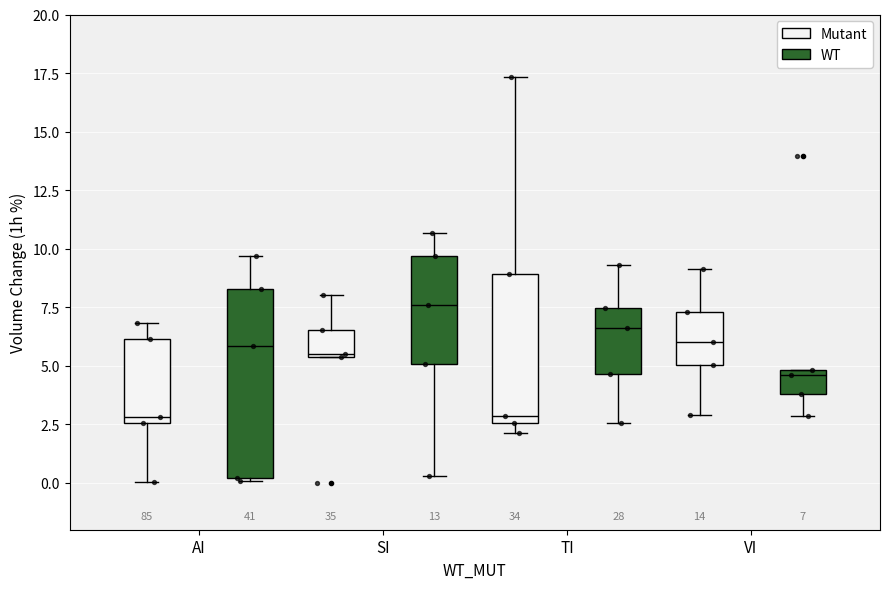

Which box is the tallest, from its lower edge to its upper edge?

AI (WT)